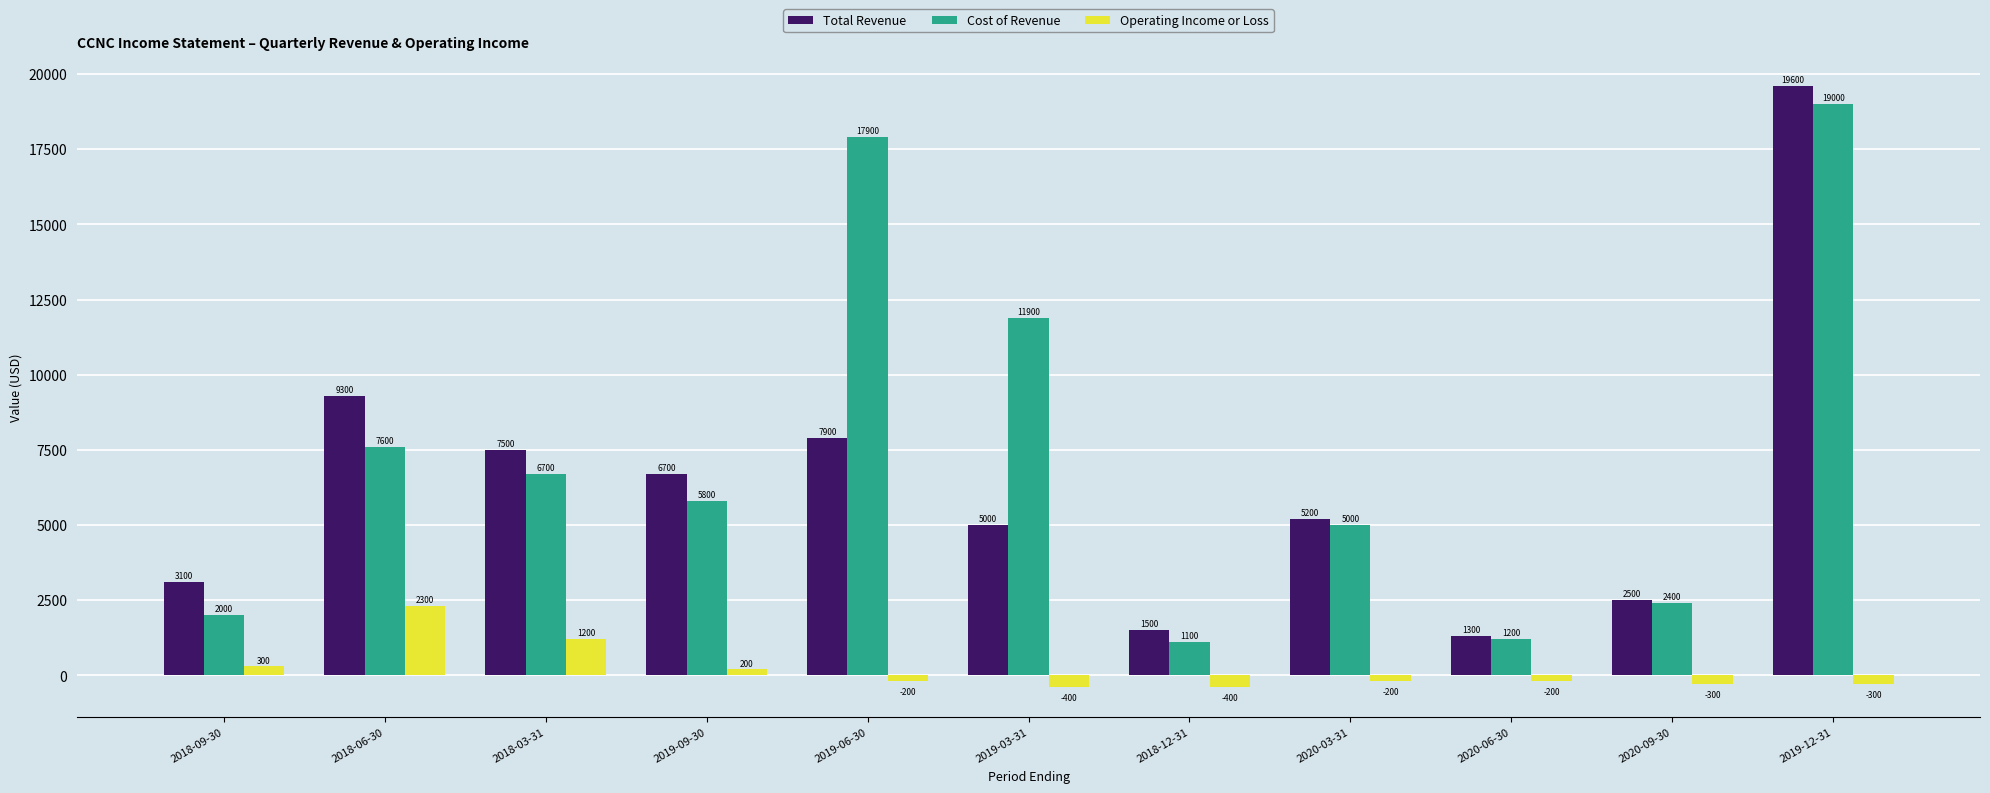

What is the difference between the highest and lowest values at 2019-09-30?

6500